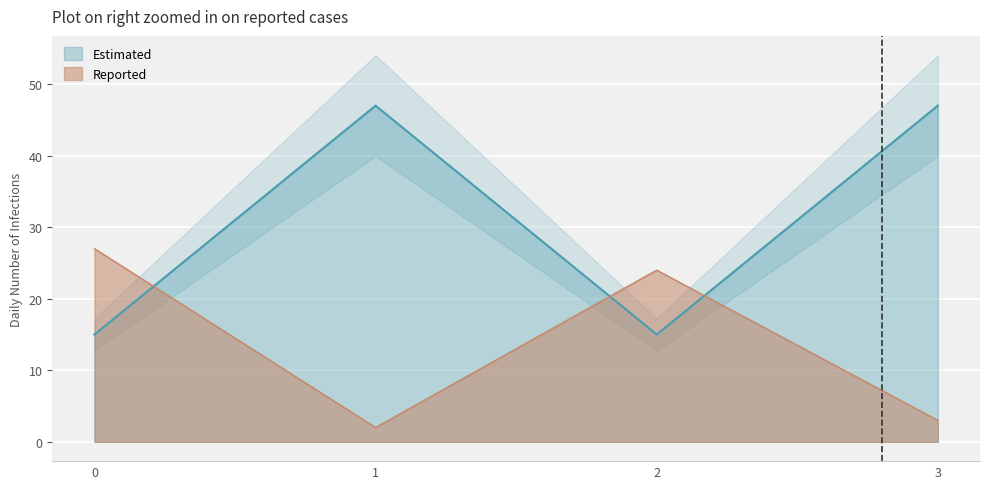

How many data points does each series have?

4